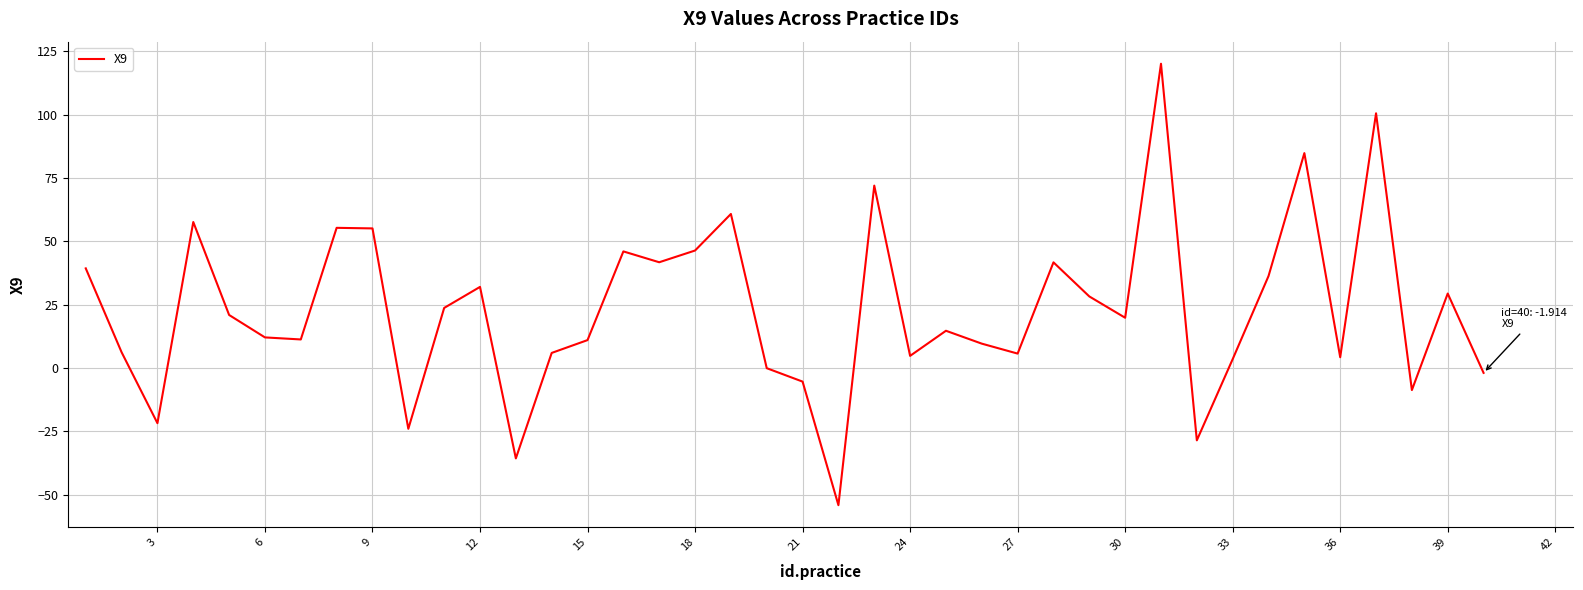

What is the greatest value displayed?

120.1